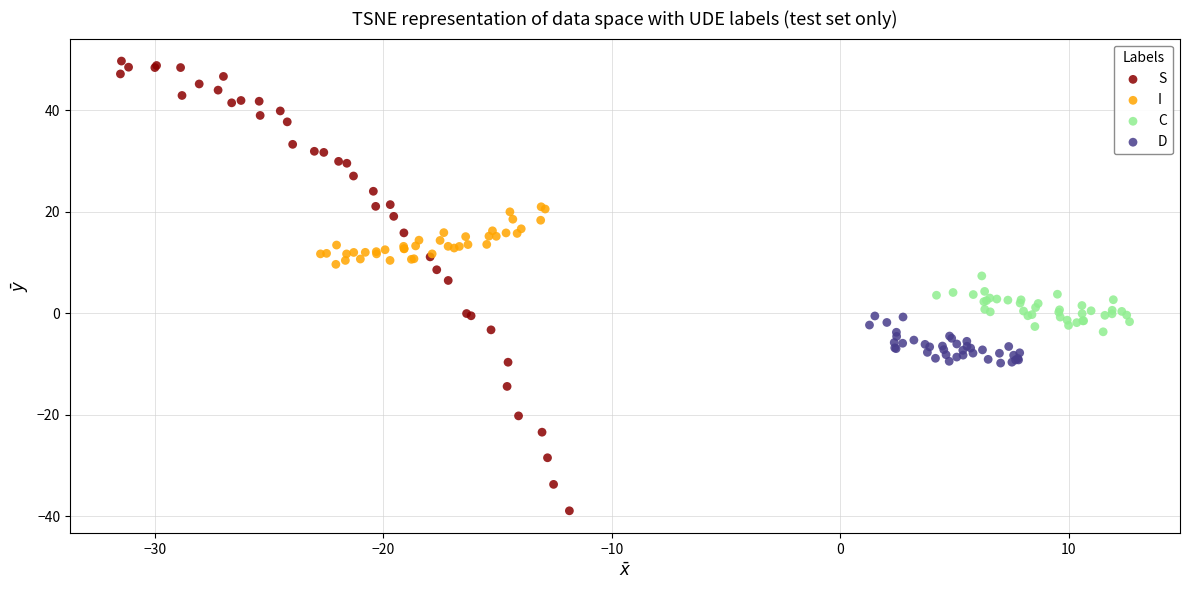

Which series contains the lowest Y value?

S